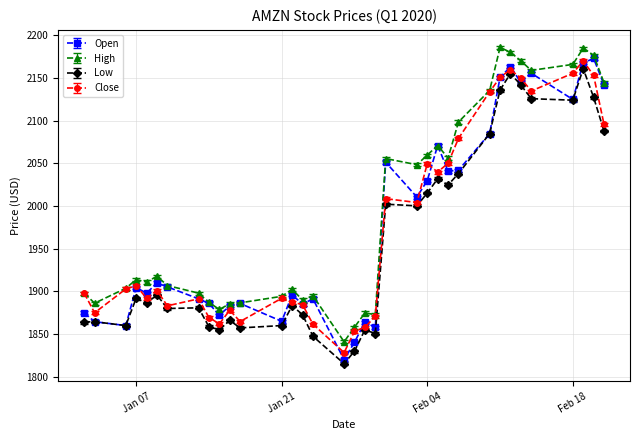

Does the chart display data point markers on the line(s)?

Yes